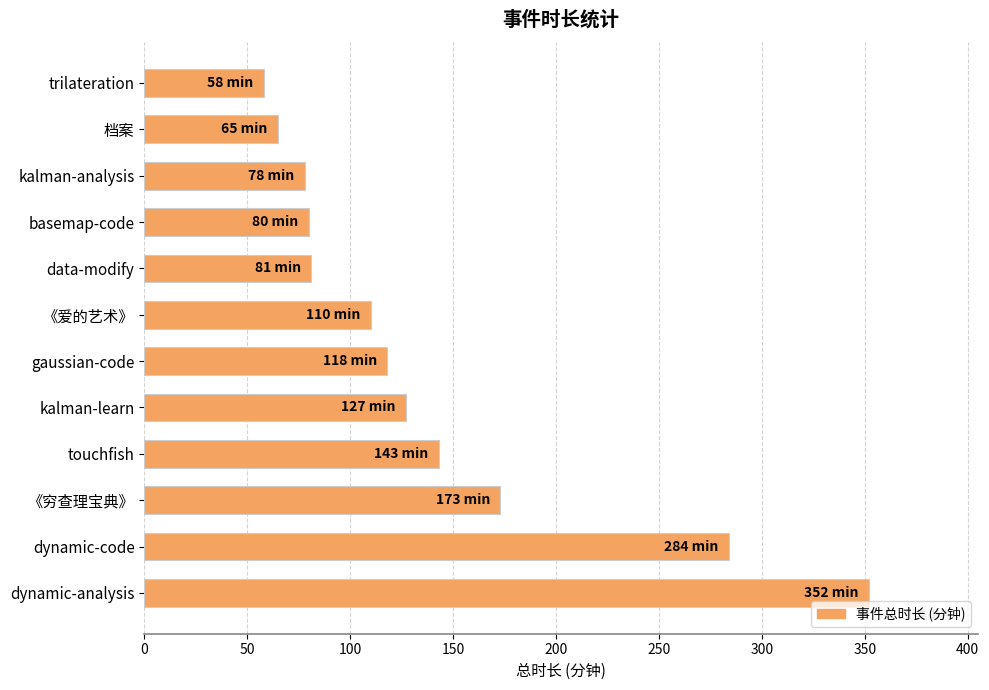

How many data points does each series have?

12